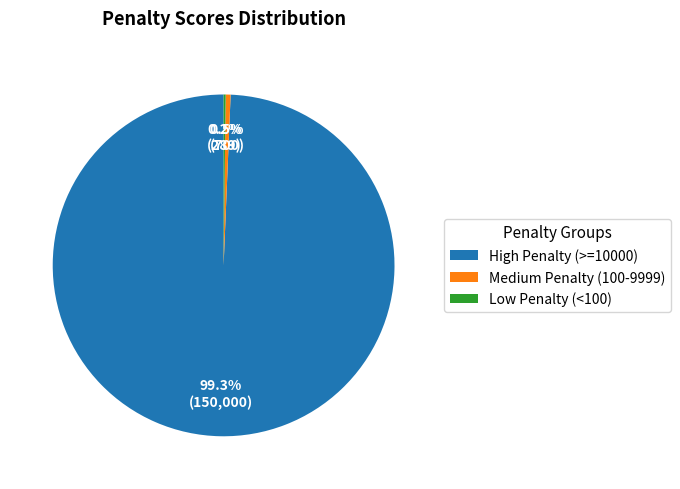

Is the sum of High Penalty (>=10000) and Medium Penalty (100-9999) greater than half?

Yes